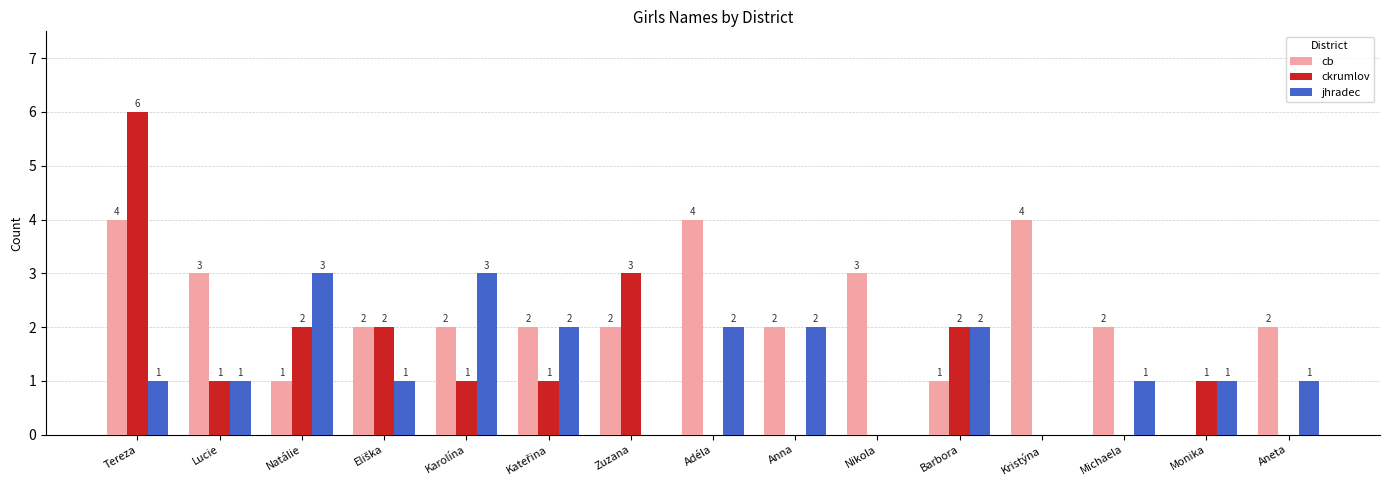

Where does the cb series first go above 2?

Tereza